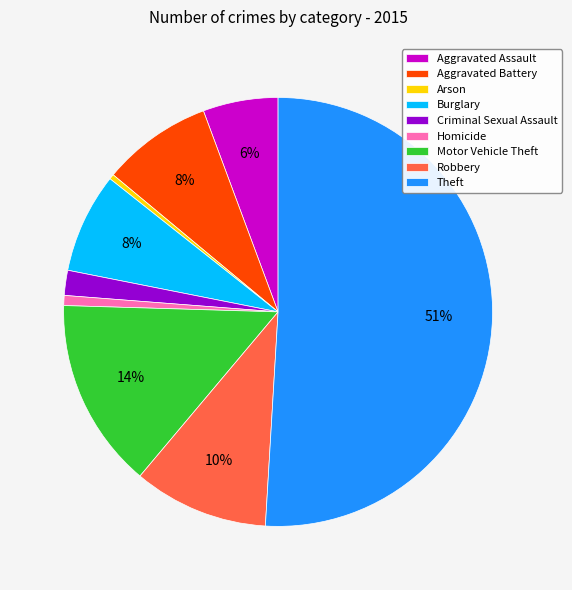

To the nearest percent, what is the difference between the largest and smallest slice percentages?

51%